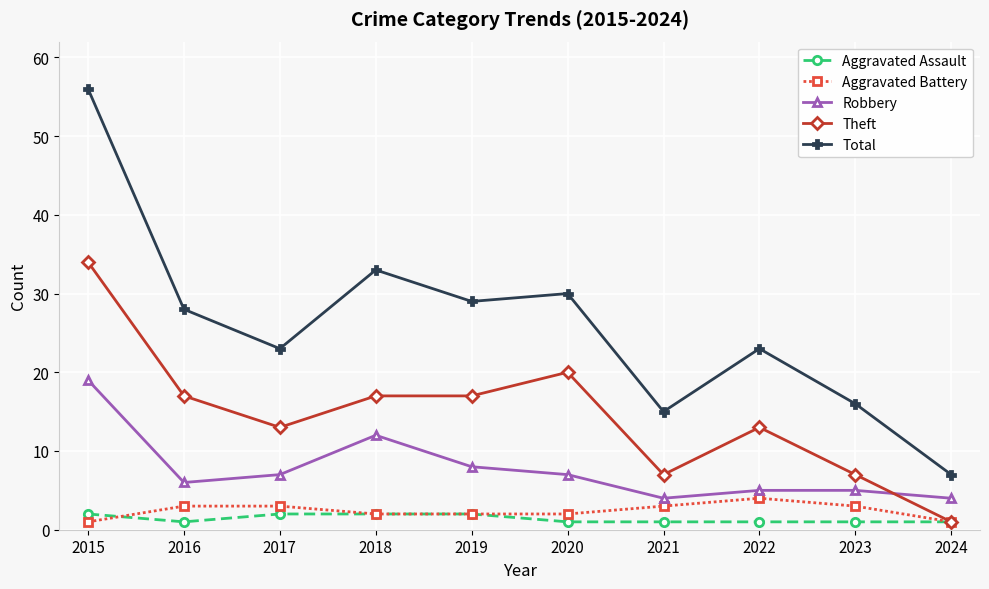

What is the sum of the Aggravated Battery values at 2017 and 2023?

6